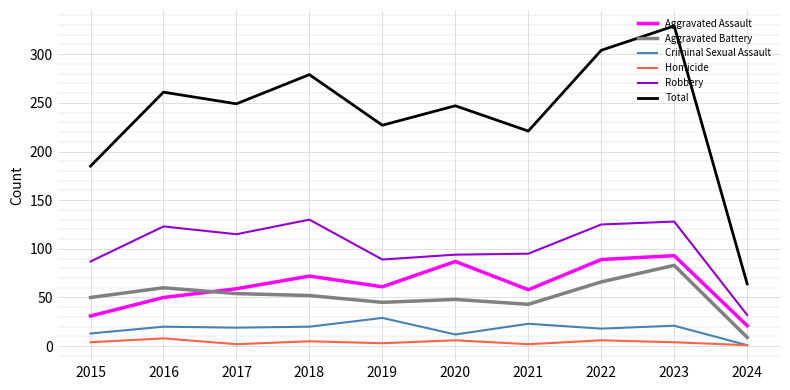

Count the number of categories in the chart.

10